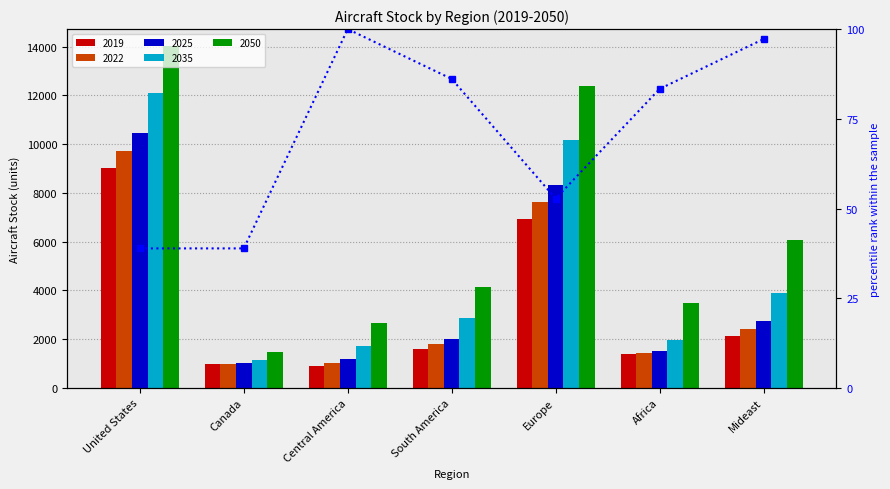

At which label does the data first exceed 83?

Central America